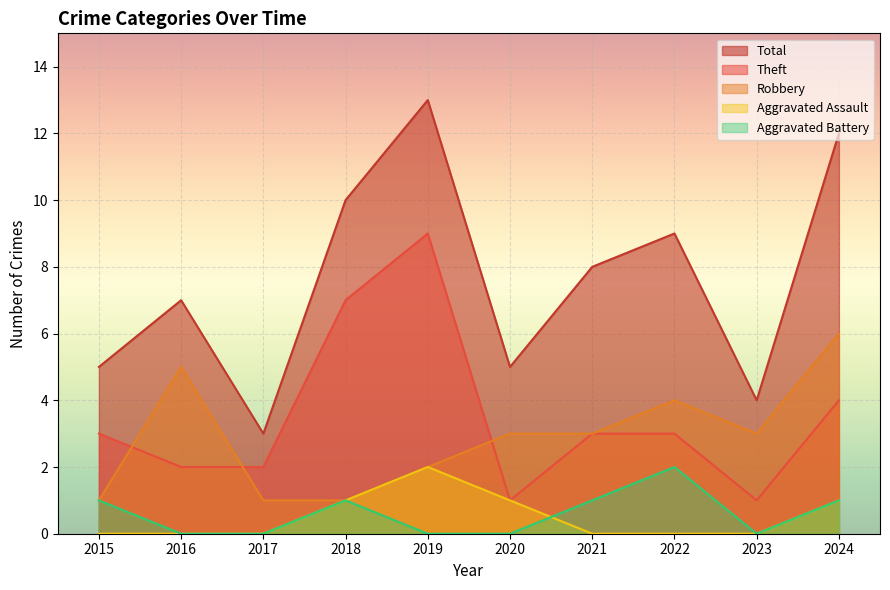

How many interior local peaks does the Total series have?

3